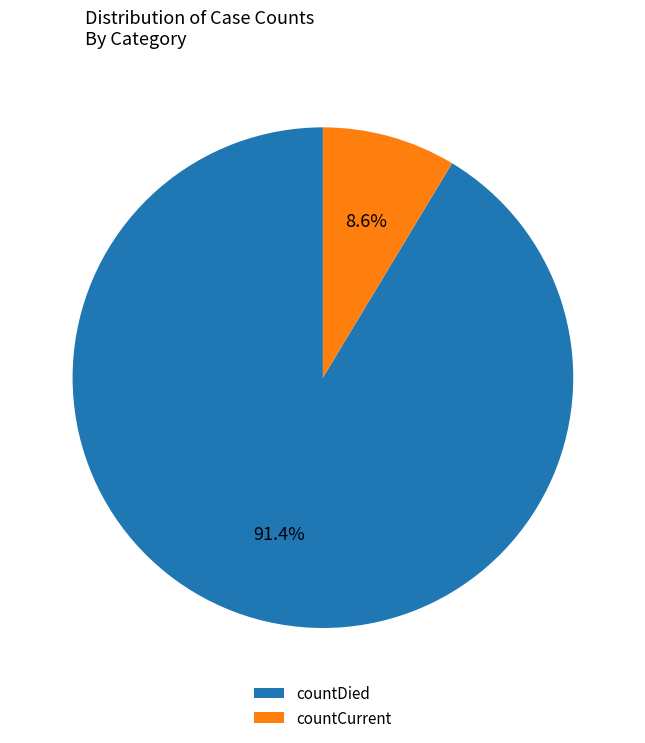

Rank the categories by value from lowest to highest.

countCurrent, countDied